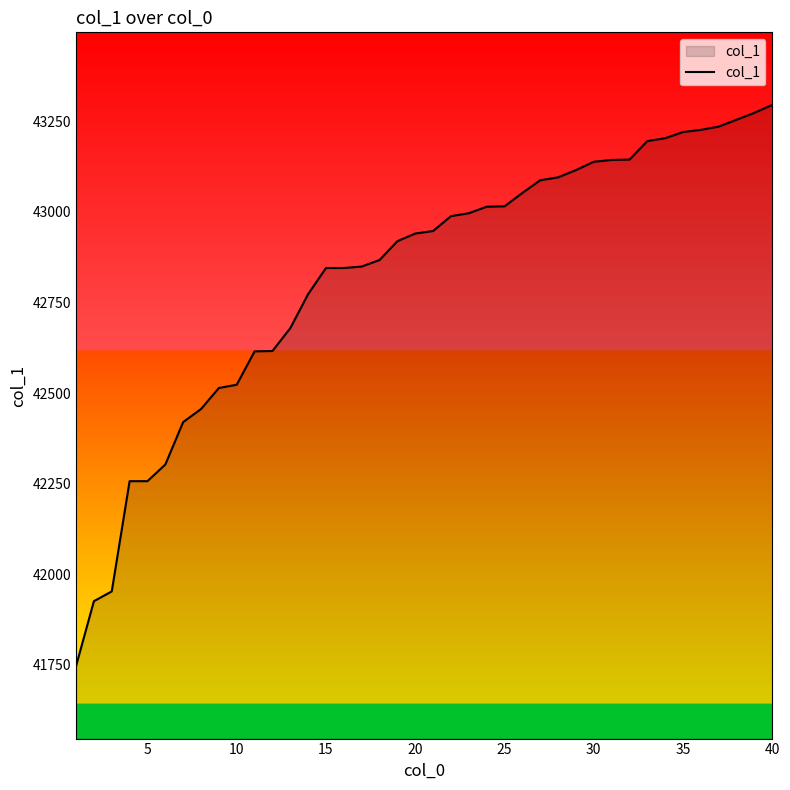

What is the difference between the maximum and minimum values?

1548